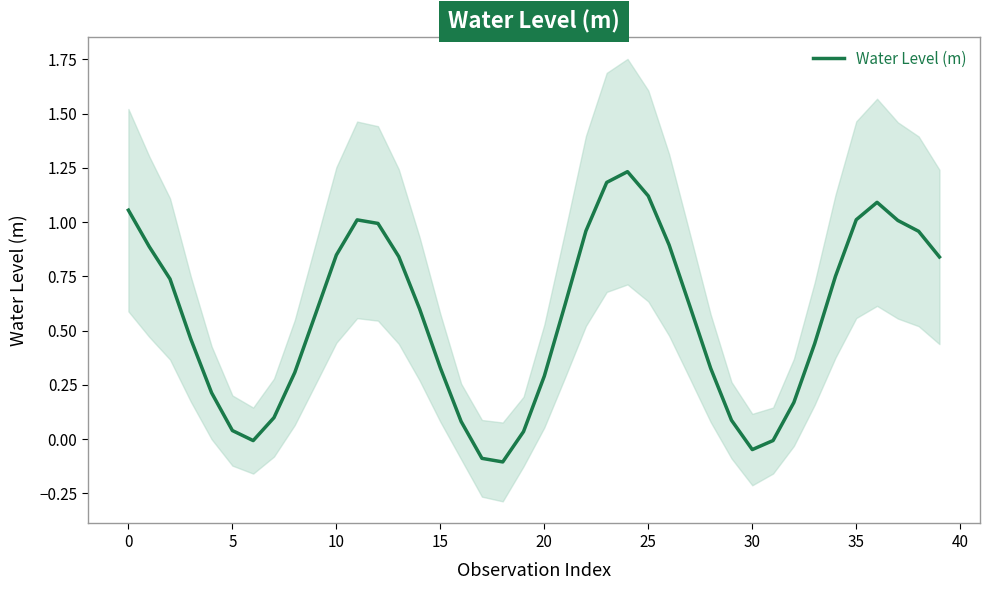

The chart shows a value of 1.0 at 37. True or false?

True